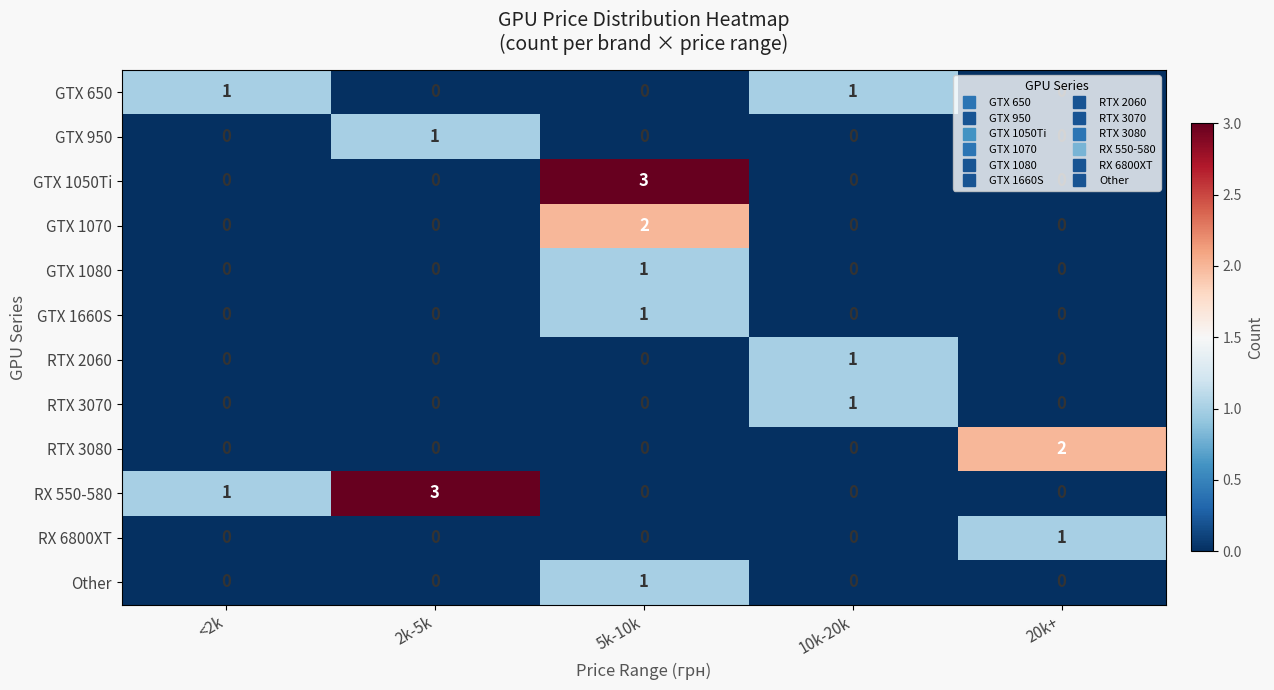

The value of RTX 3080 at 2k-5k is 1. True or false?

False